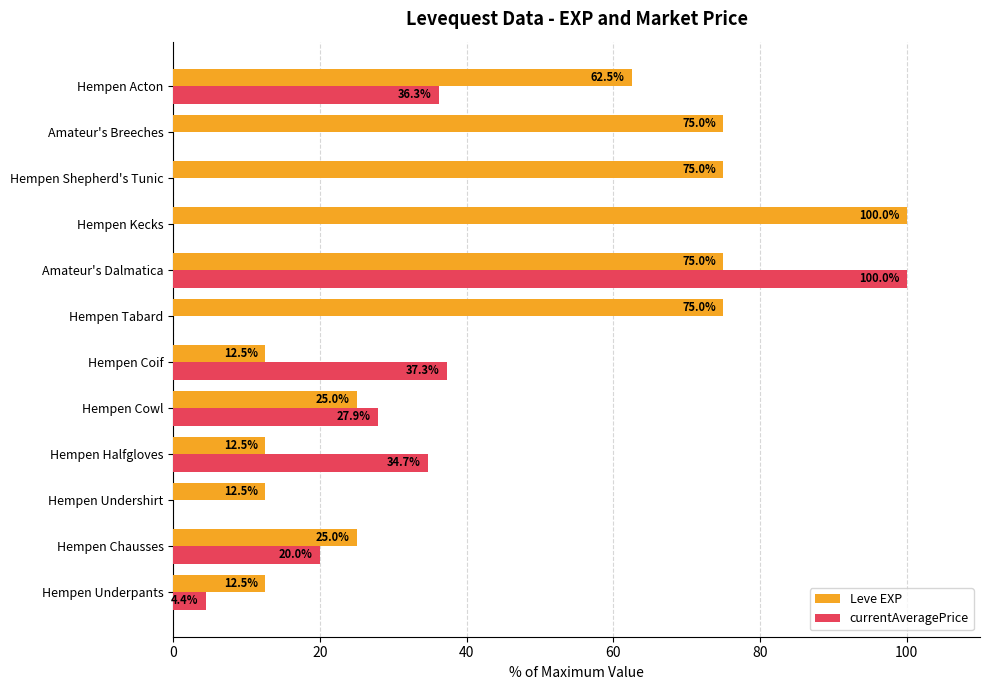

The Leve EXP series shows 20.2 at Hempen Halfgloves. True or false?

False